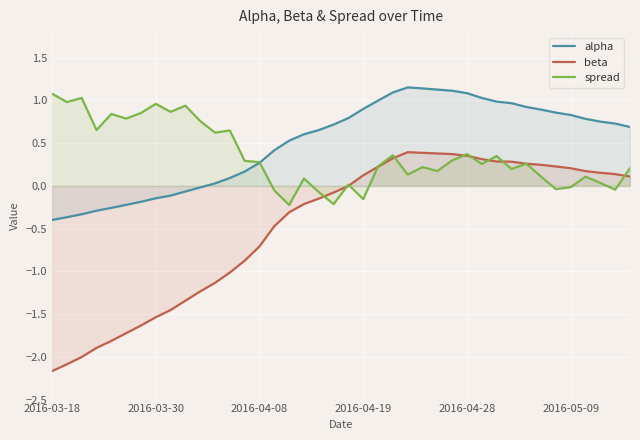

What is the difference between the maximum and minimum values in the spread series?

1.3